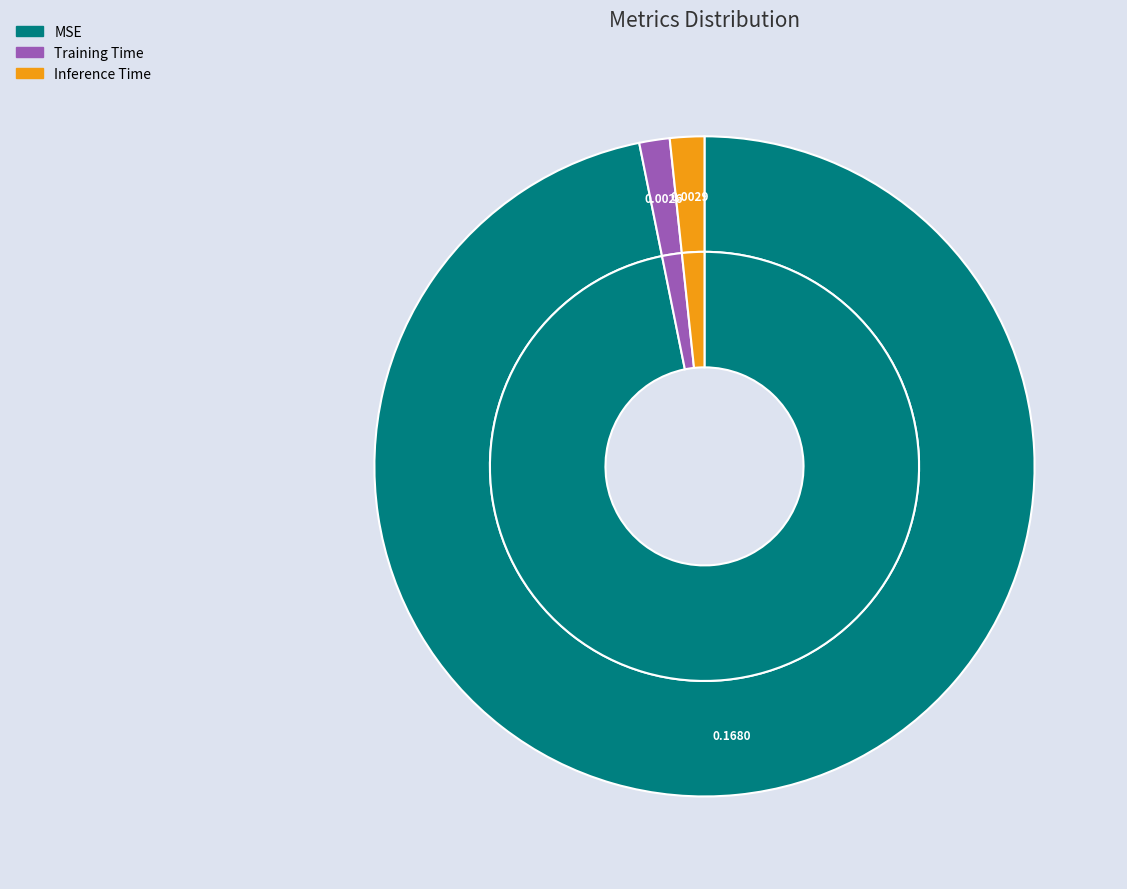

What percentage do Training Time and Inference Time together represent?

3.2%